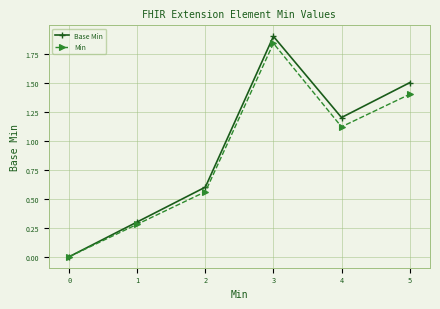

Rank the categories by Base Min value from highest to lowest.

3, 5, 4, 2, 1, 0